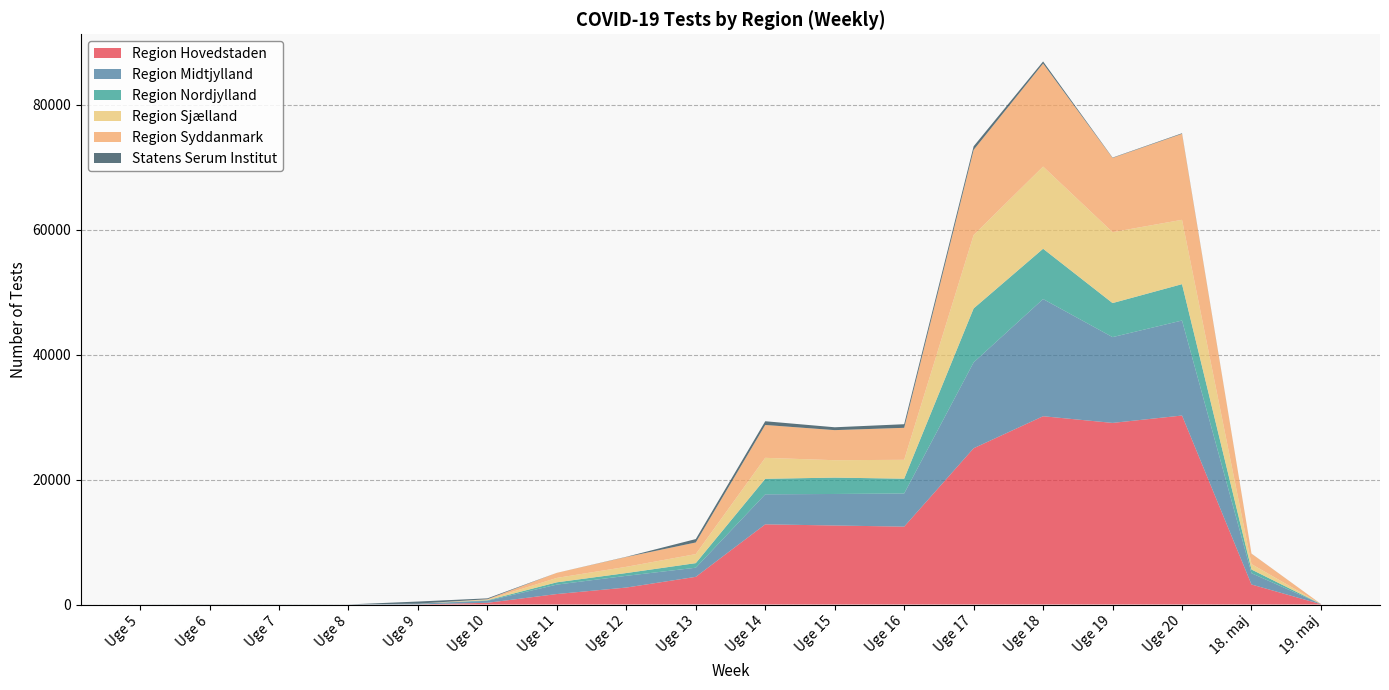

Reading left to right, extract all data points from this chart.

Region Hovedstaden: Uge 5=1	Uge 6=0	Uge 7=0	Uge 8=0	Uge 9=22	Uge 10=271	Uge 11=1675	Uge 12=2714	Uge 13=4427	Uge 14=12833	Uge 15=12646	Uge 16=12465	Uge 17=25012	Uge 18=30137	Uge 19=29069	Uge 20=30250	18. maj=3203	19. maj=44
Region Midtjylland: Uge 5=0	Uge 6=0	Uge 7=0	Uge 8=0	Uge 9=118	Uge 10=321	Uge 11=1509	Uge 12=1876	Uge 13=1462	Uge 14=4804	Uge 15=5047	Uge 16=5305	Uge 17=13742	Uge 18=18756	Uge 19=13733	Uge 20=15208	18. maj=1804	19. maj=34
Region Nordjylland: Uge 5=0	Uge 6=0	Uge 7=0	Uge 8=0	Uge 9=0	Uge 10=85	Uge 11=369	Uge 12=445	Uge 13=733	Uge 14=2484	Uge 15=2619	Uge 16=2369	Uge 17=8639	Uge 18=8053	Uge 19=5448	Uge 20=5820	18. maj=591	19. maj=0
Region Sjælland: Uge 5=0	Uge 6=0	Uge 7=0	Uge 8=0	Uge 9=0	Uge 10=95	Uge 11=706	Uge 12=997	Uge 13=1447	Uge 14=3358	Uge 15=2786	Uge 16=3022	Uge 17=11751	Uge 18=13156	Uge 19=11351	Uge 20=10301	18. maj=872	19. maj=4
Region Syddanmark: Uge 5=0	Uge 6=0	Uge 7=0	Uge 8=0	Uge 9=0	Uge 10=71	Uge 11=808	Uge 12=1571	Uge 13=1862	Uge 14=5260	Uge 15=4814	Uge 16=5121	Uge 17=13629	Uge 18=16496	Uge 19=11880	Uge 20=13766	18. maj=1667	19. maj=6
Statens Serum Institut: Uge 5=8	Uge 6=20	Uge 7=15	Uge 8=11	Uge 9=334	Uge 10=140	Uge 11=3	Uge 12=35	Uge 13=543	Uge 14=595	Uge 15=457	Uge 16=577	Uge 17=573	Uge 18=331	Uge 19=57	Uge 20=88	18. maj=9	19. maj=0